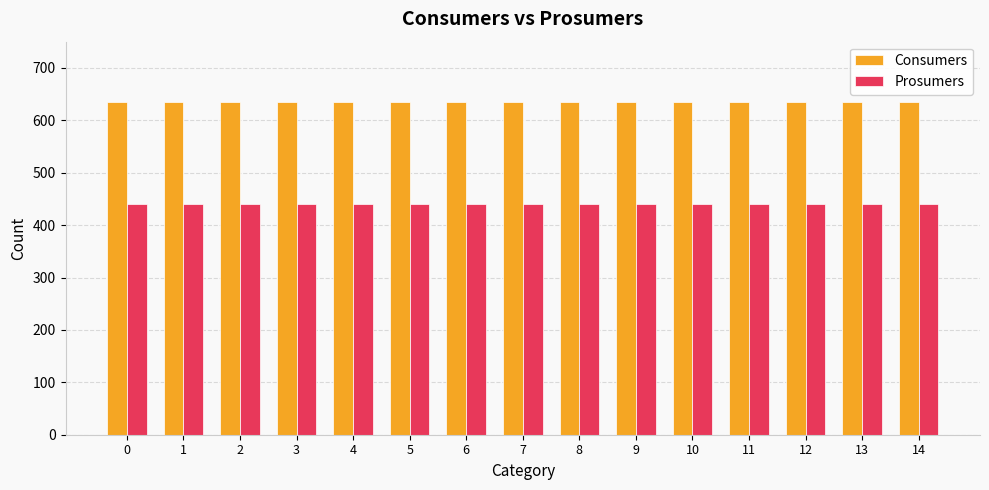

What is the spread (max minus min) of values at 9?

195